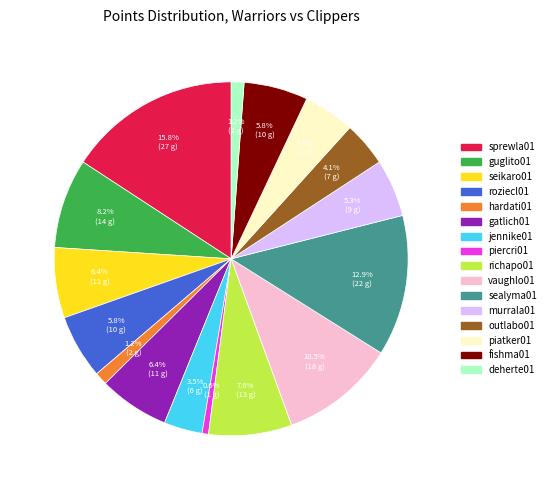

Which has a higher value, roziecl01 or piercri01?

roziecl01